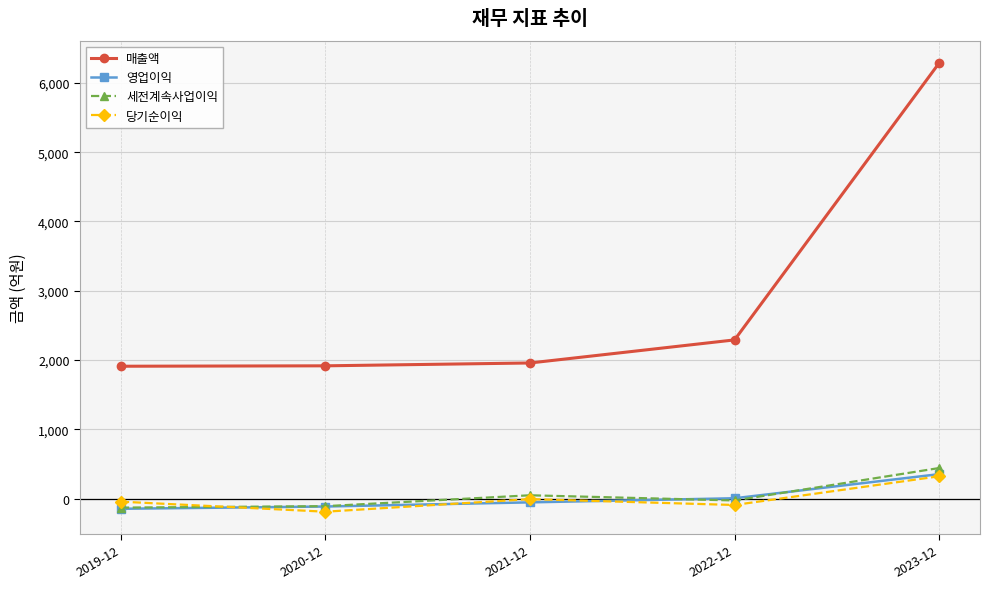

What is the value of the 세전계속사업이익 point at the 4th from the left?

-26